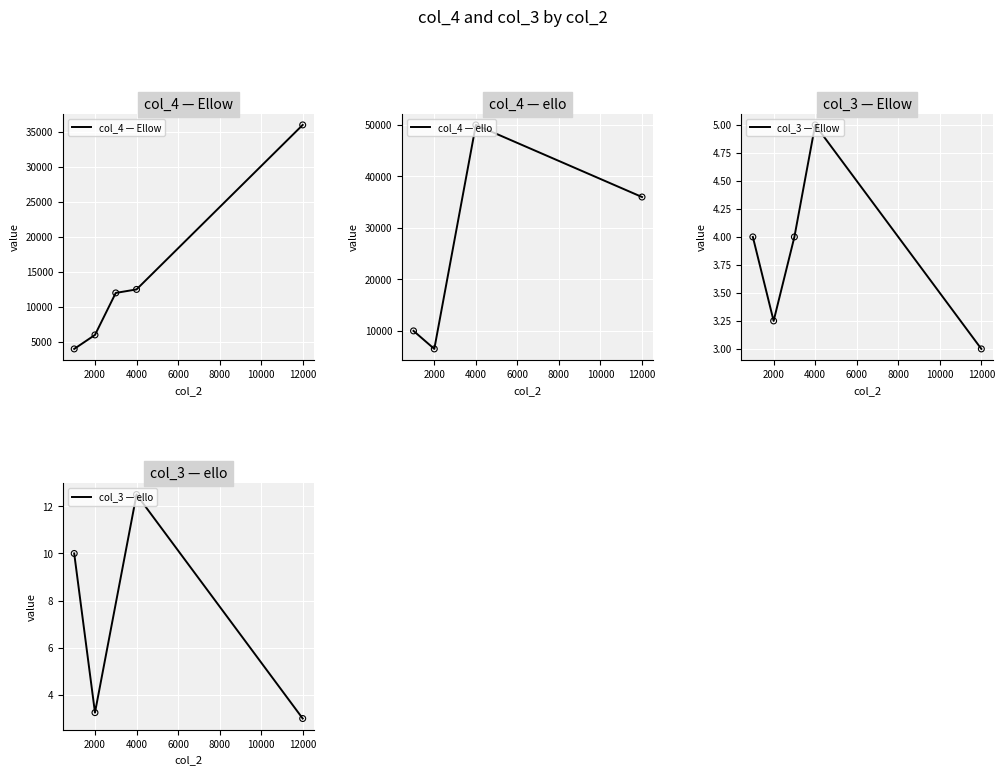

Is the value of col_4 at 12000 greater than the value of col_3 at 3000?

Yes